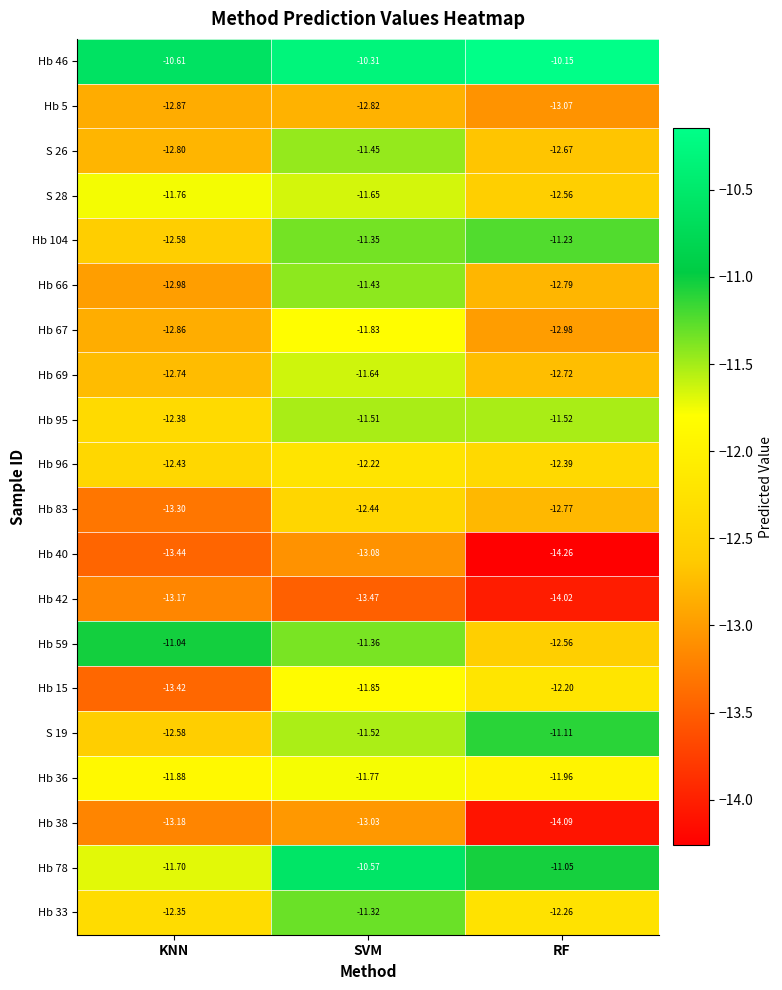

Rank the categories by Hb 59 value from lowest to highest.

RF, SVM, KNN